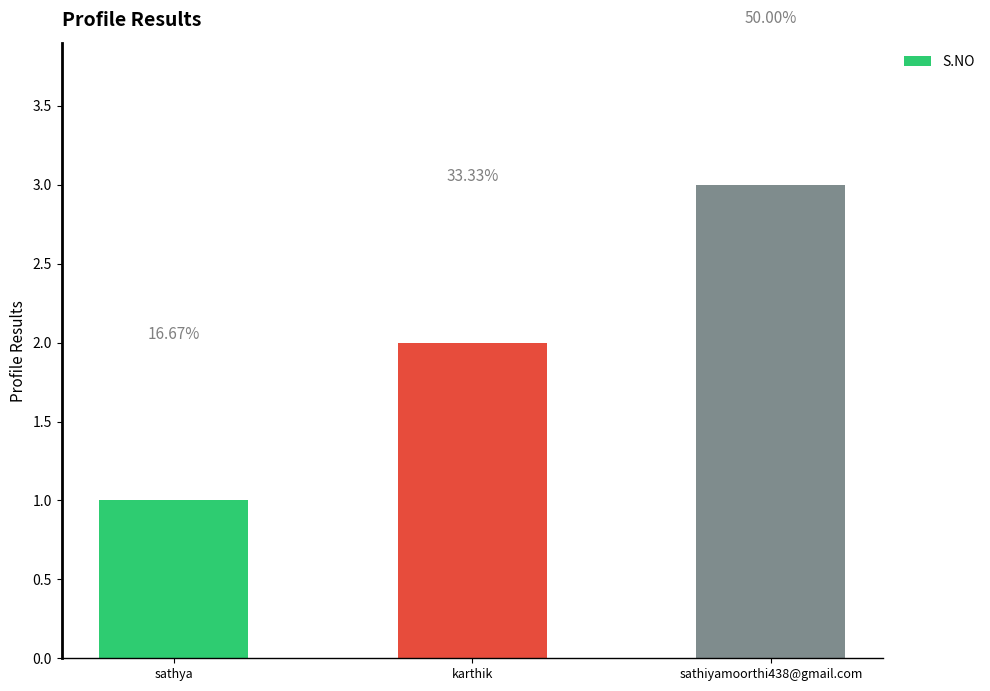

Reading left to right, transcribe all the data shown in this chart.

1	2	3